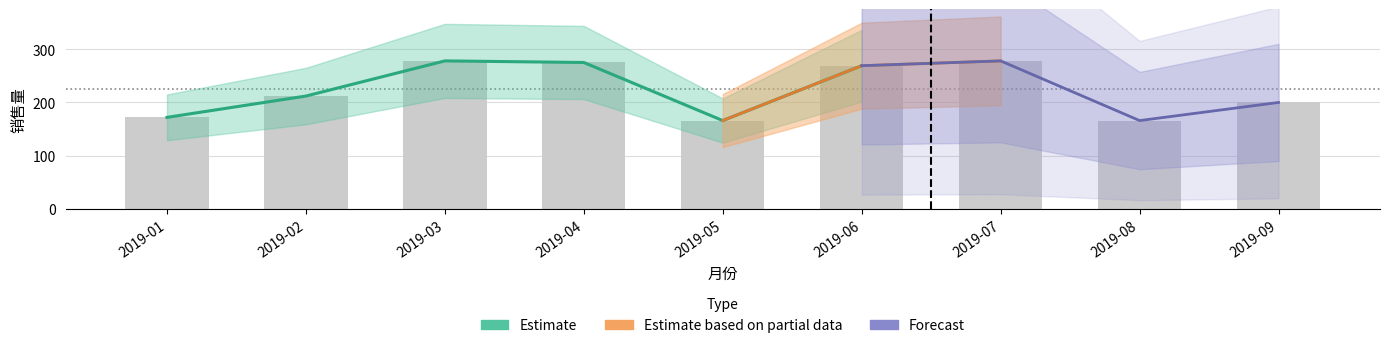

What is the sum of the values at 2019-02 and 2019-05?

378